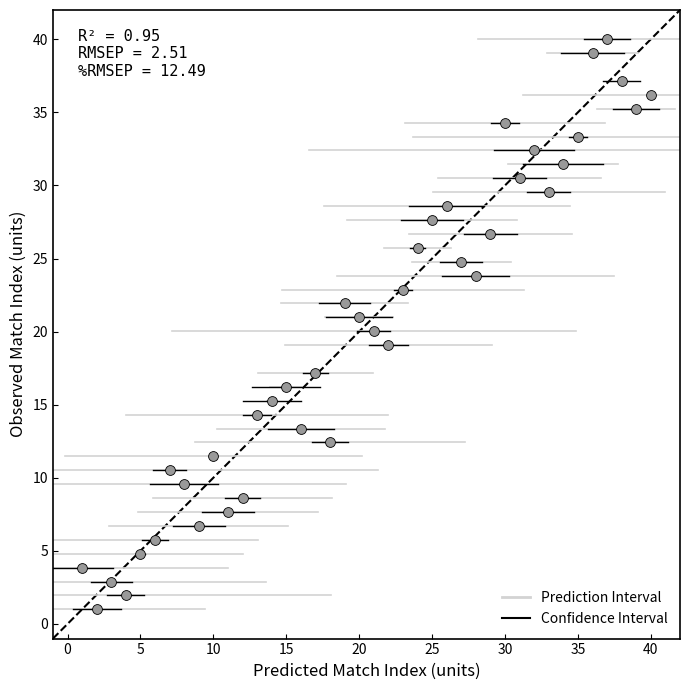

What is the range of Y values (max minus min)?

39.0